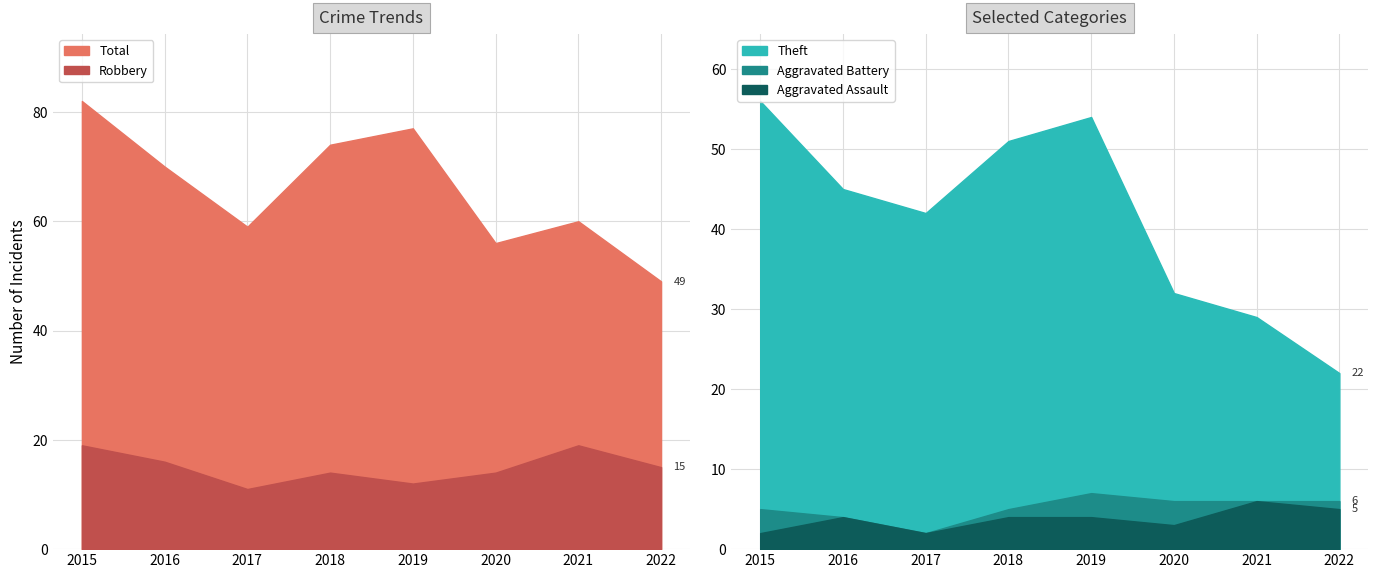

What is the spread (max minus min) of values at 2022?

44